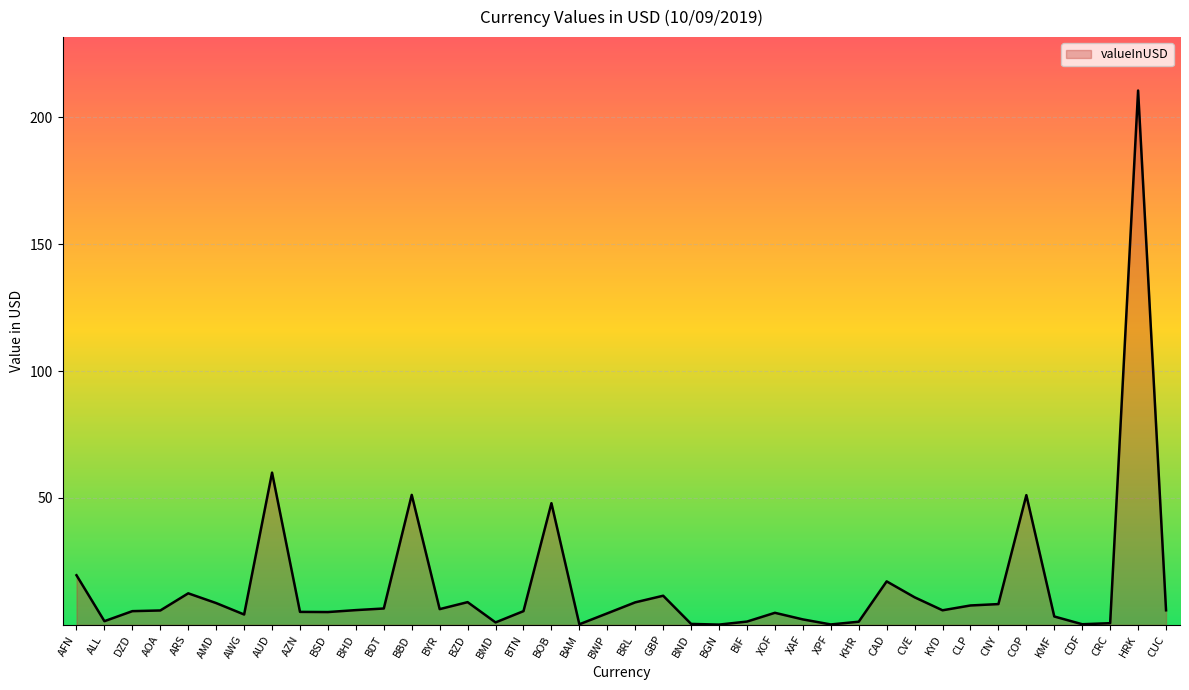

What is the change in value from COP to CUC?

-45.4